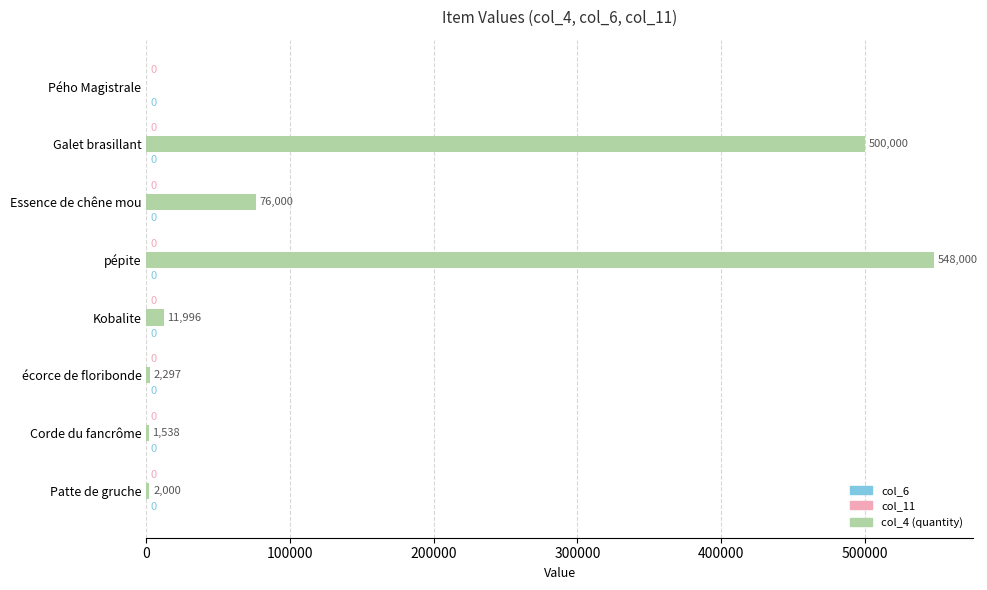

What is the sum of all values?

1141831